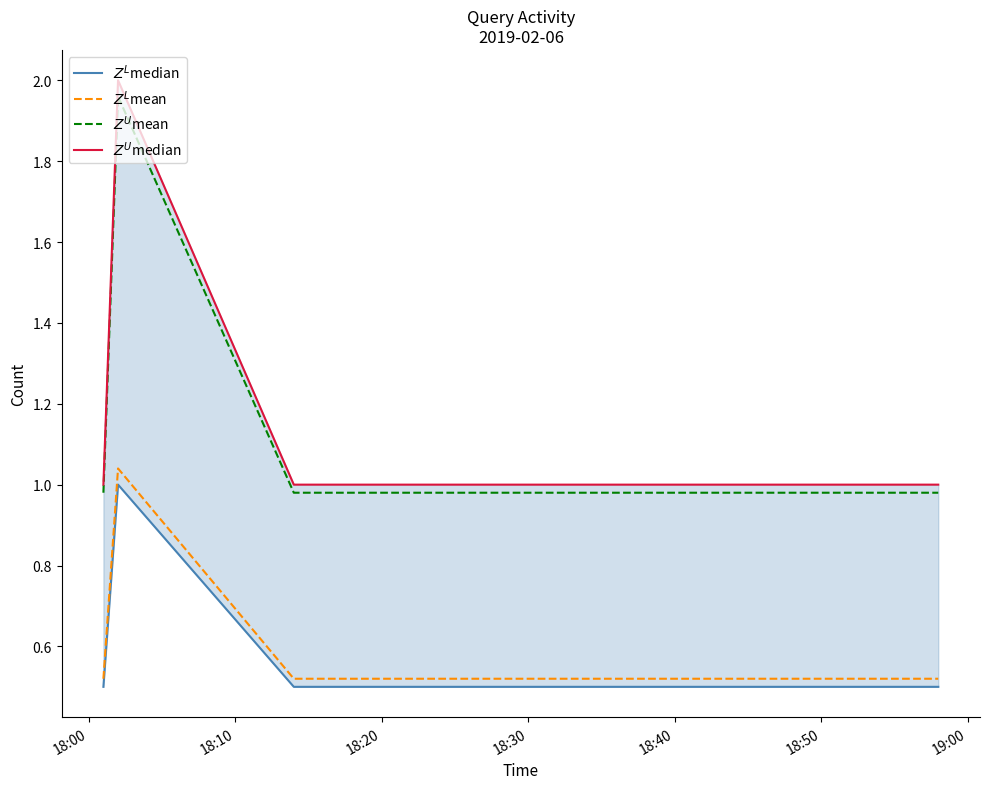

Count the $Z^L$median values in the range 0 to 1.

8